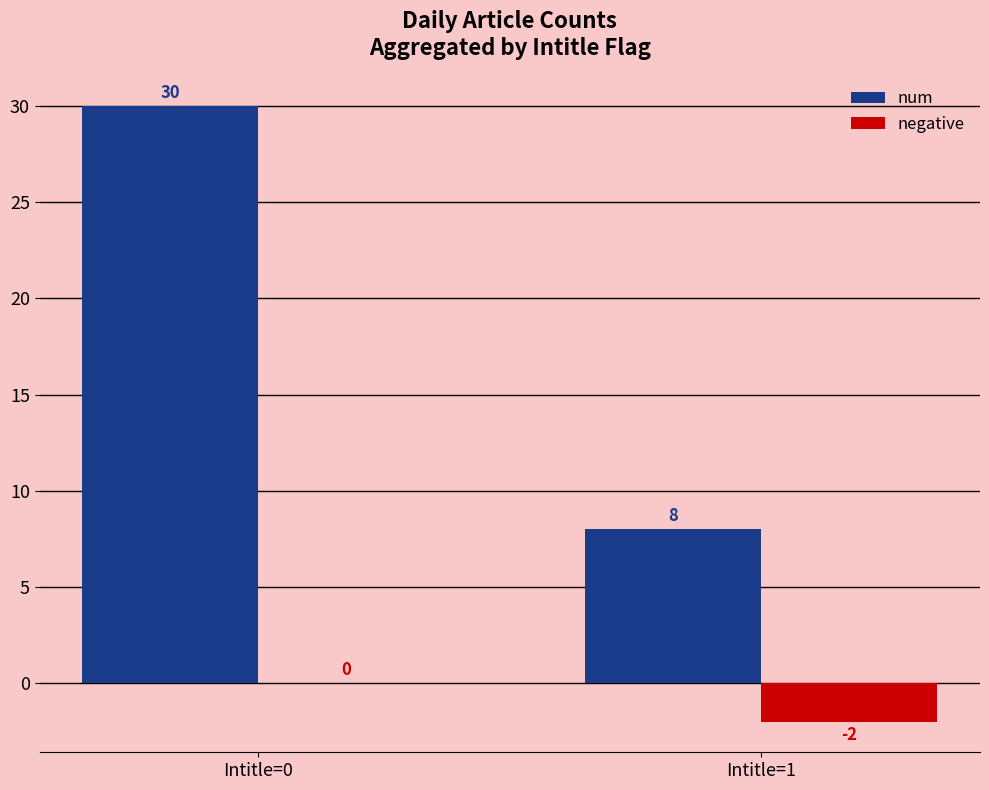

Which category has the highest value in the num series?

Intitle=0